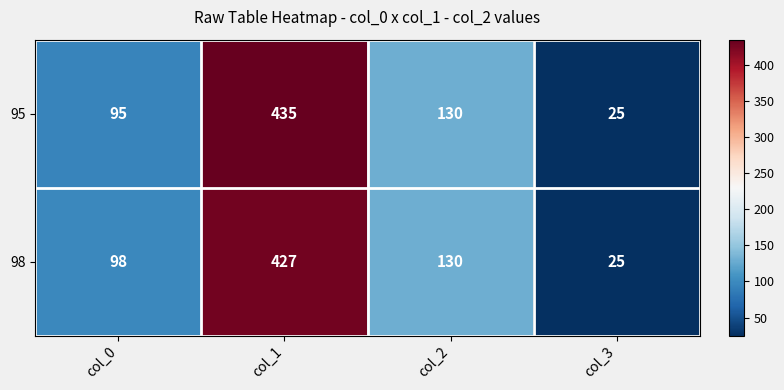

True or false: 95 has a value of 435 at col_1.

True